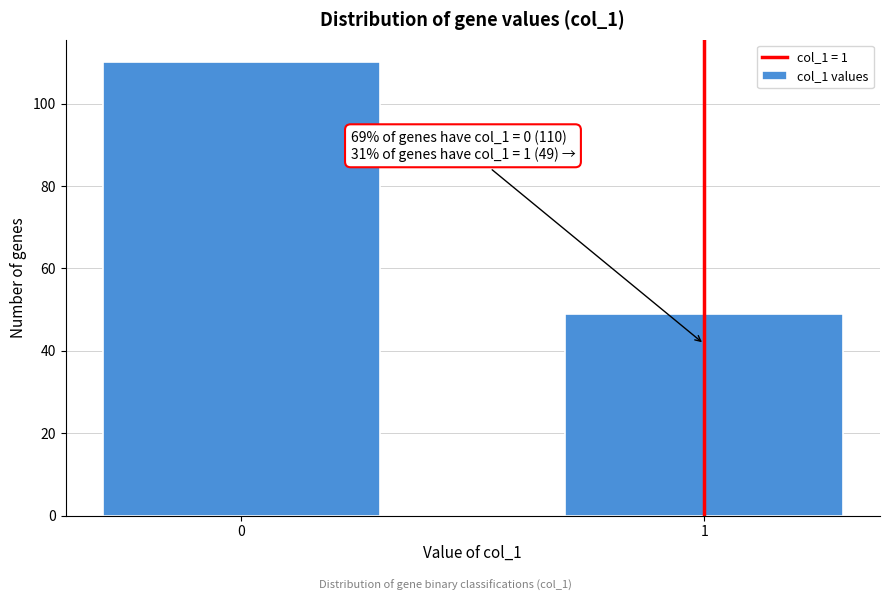

Reading left to right, list all the values displayed in this chart.

110	49